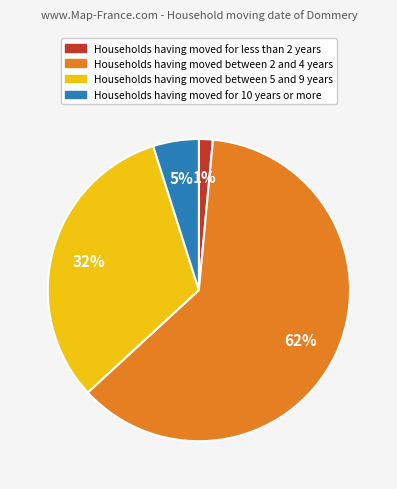

To the nearest percent, what is the average slice percentage?

25%